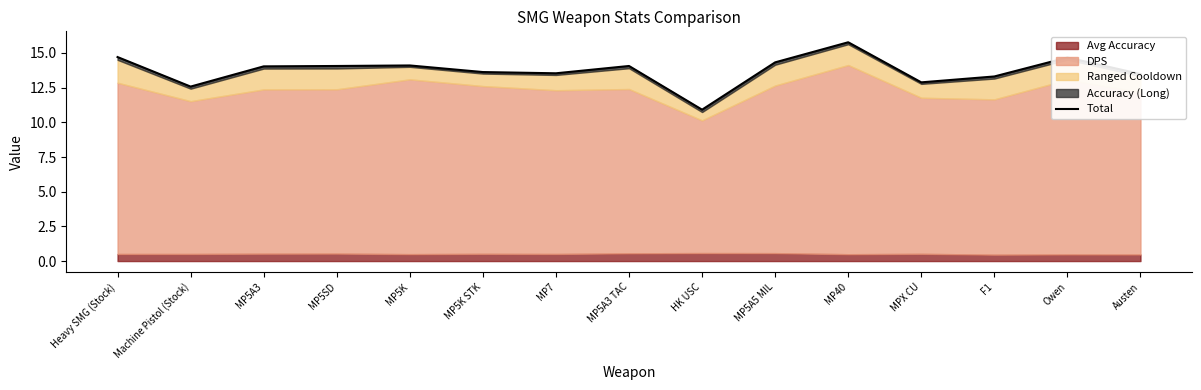

True or false: the data shows 14.1 at MP5SD.

True